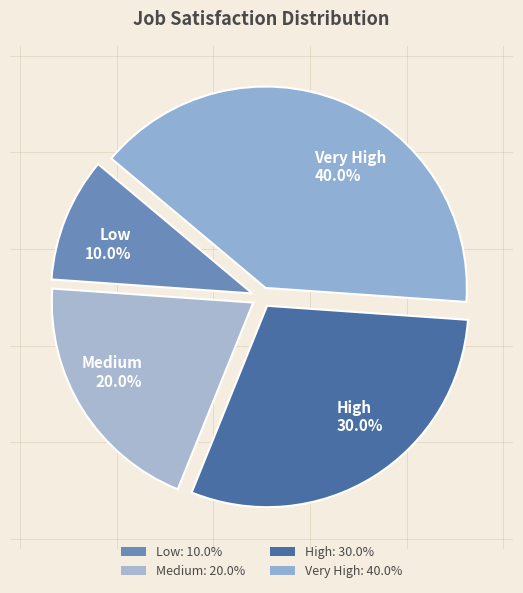

Is it true that Low is 10% of the pie?

True